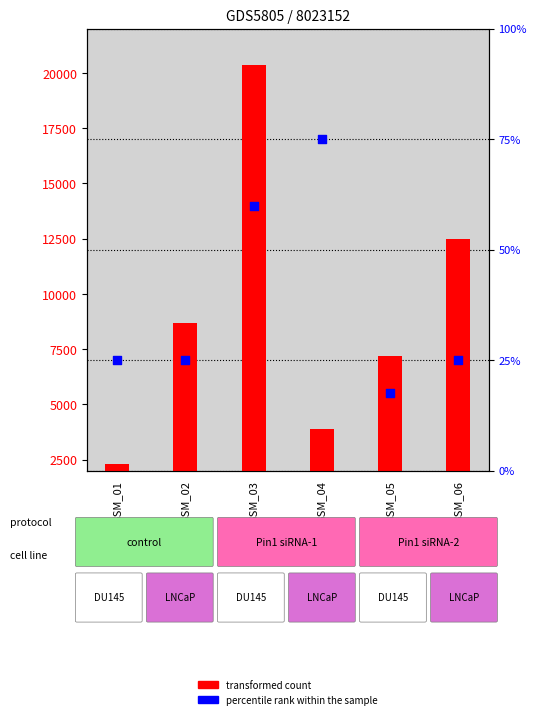

At how many categories does at least one series exceed 19592?

1